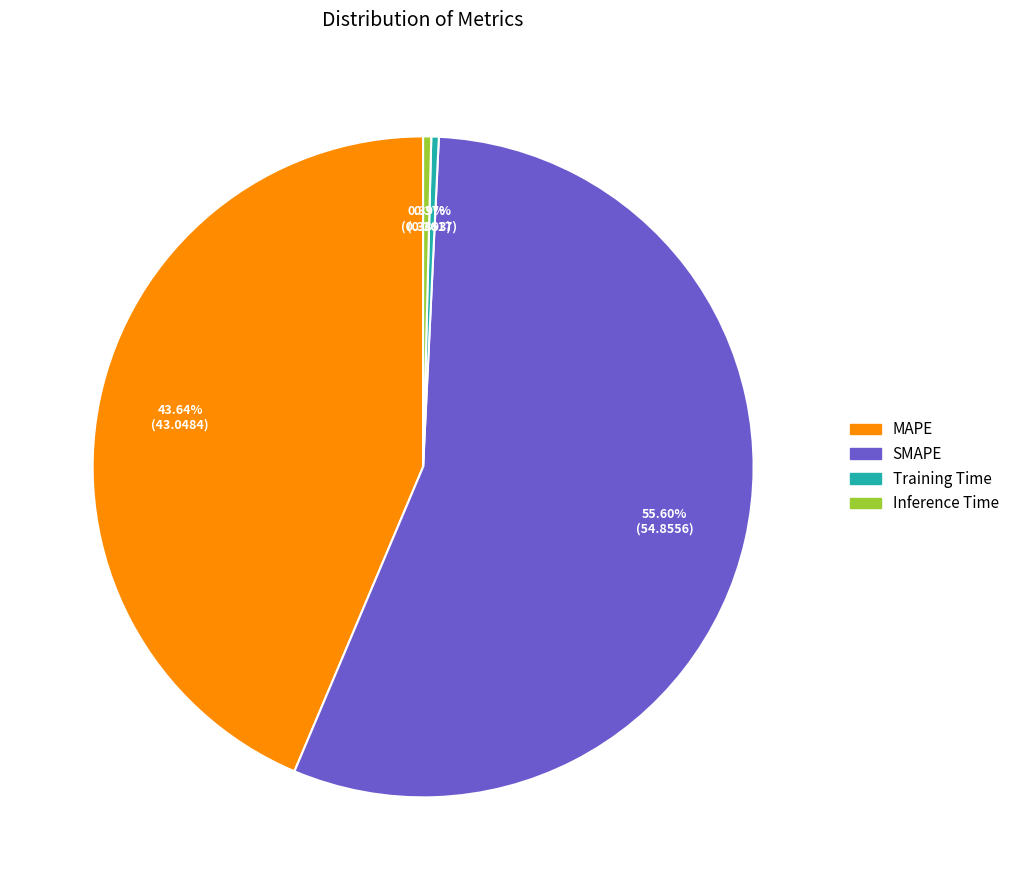

Is the sum of Inference Time and MAPE greater than half?

No